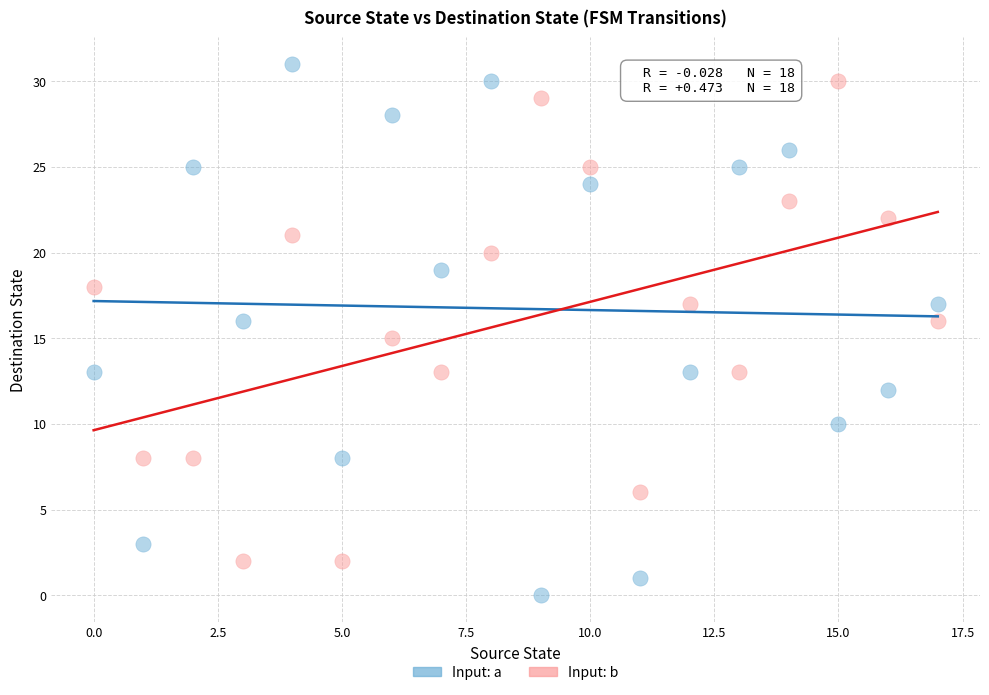

Which series has the widest spread of Y values?

Input: a